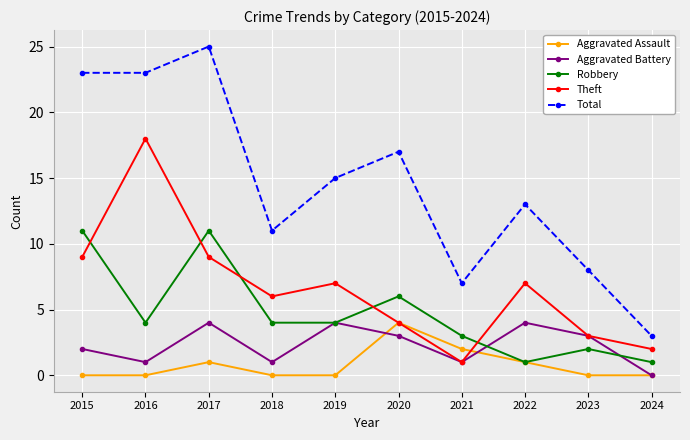

Does the chart display data point markers on the line(s)?

Yes